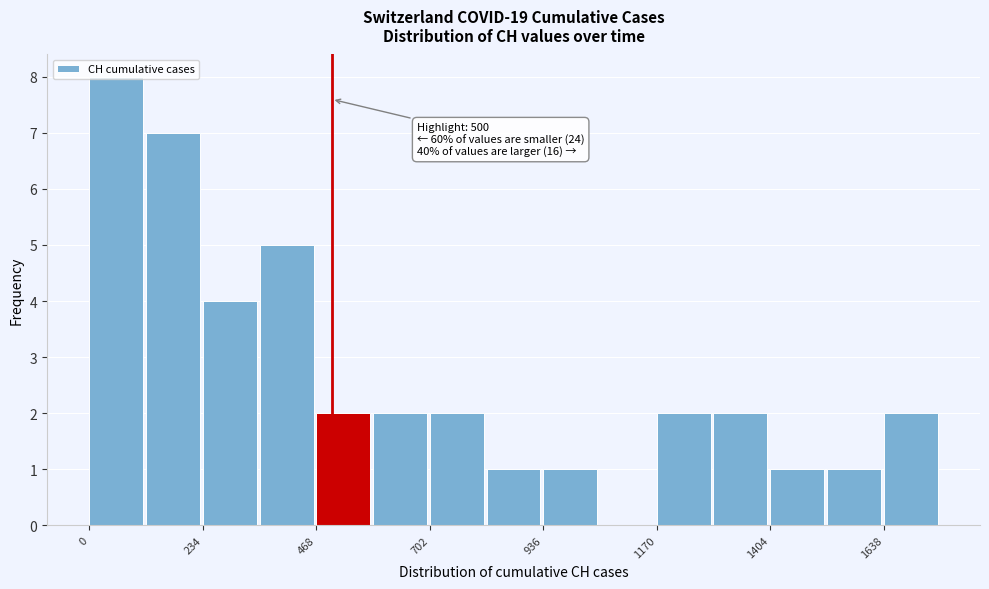

Read against the x-axis, roughly where is the centre of the tallest bar?

50